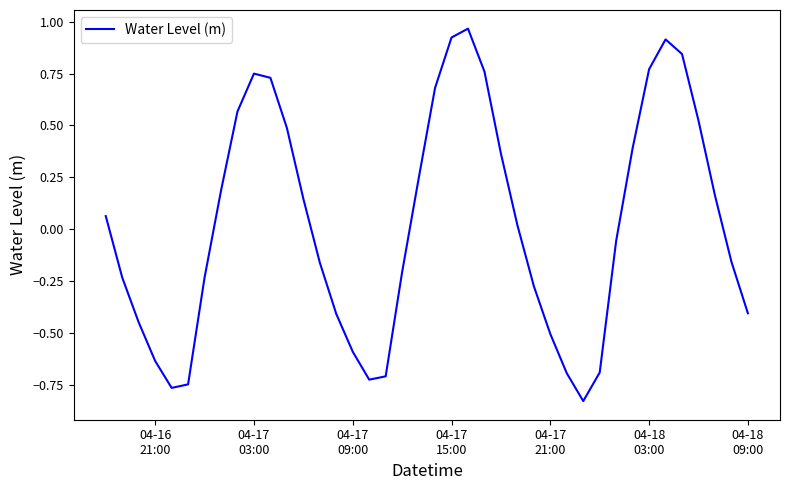

How many interior local valleys (lower than both neighbors) does the data have?

3